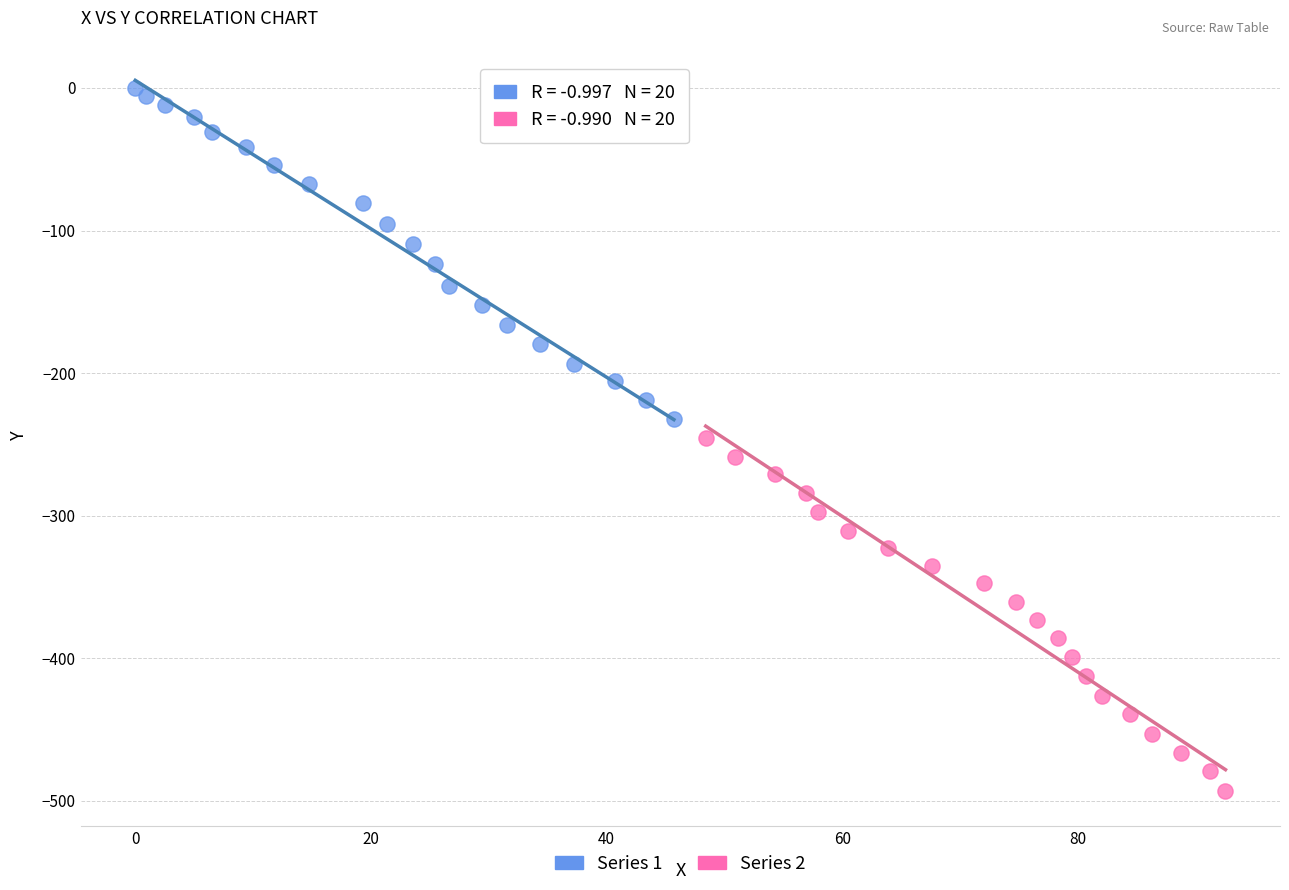

Which series contains the lowest Y value?

Series 2